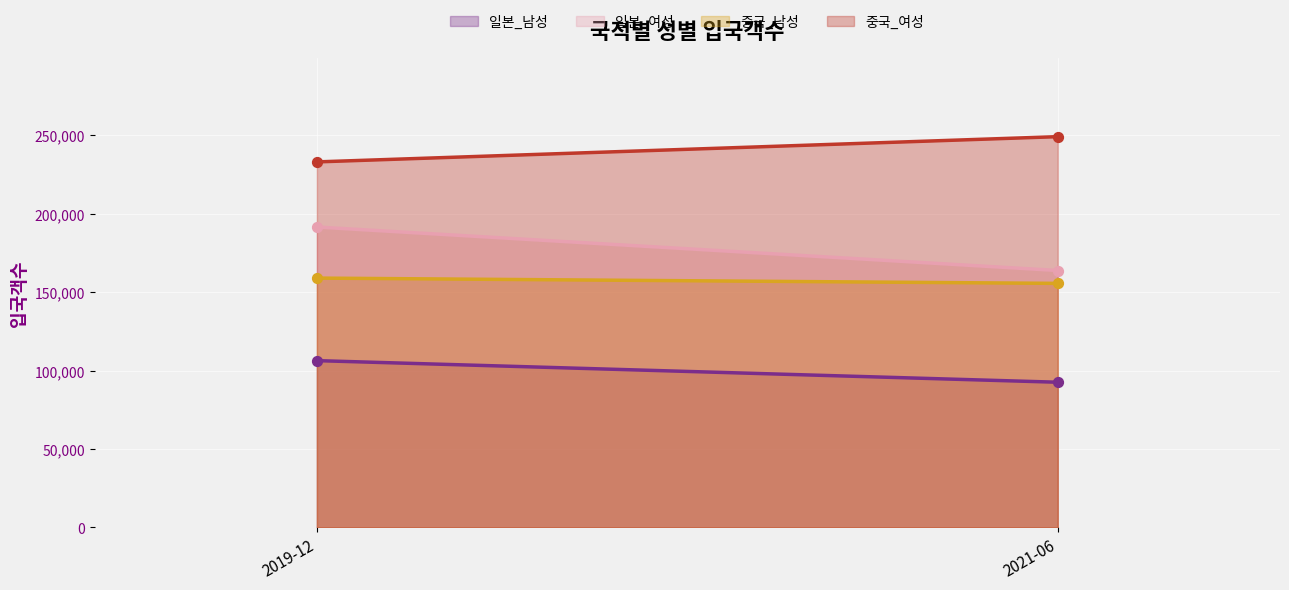

Which series has the largest Y range (max minus min)?

일본_여성